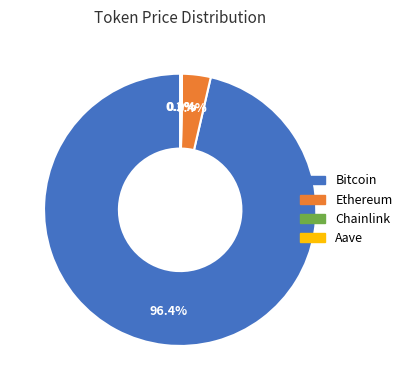

The Ethereum slice represents 3% of the pie. True or false?

True